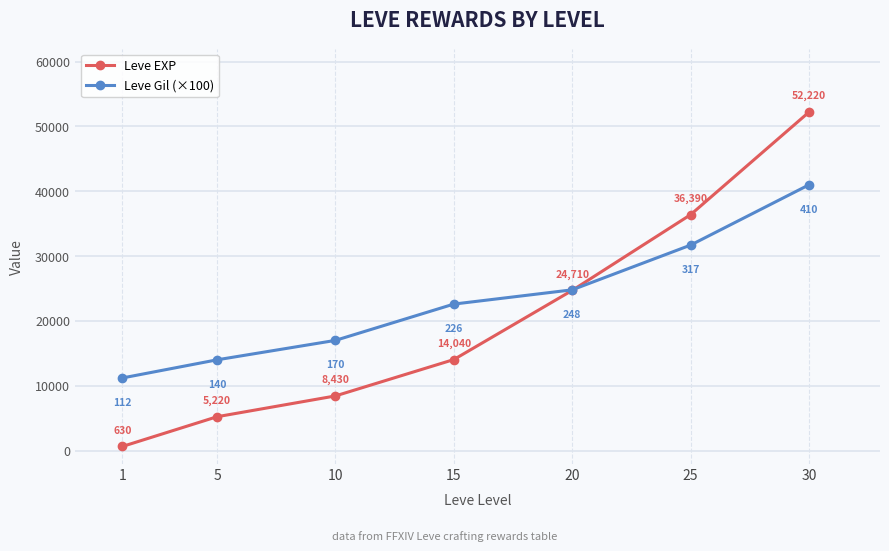

What is the smallest value displayed?

630